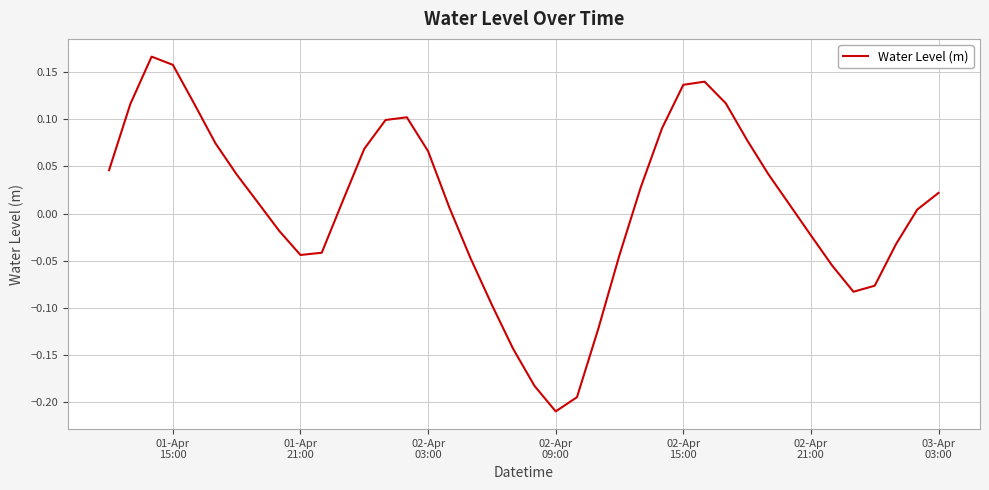

How many interior local valleys (lower than both neighbors) does the data have?

3